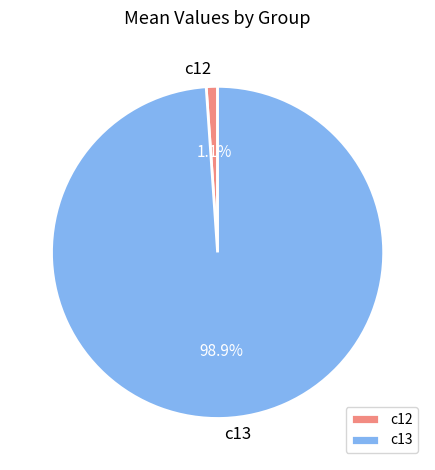

Is it true that c12 is 1% of the pie?

True